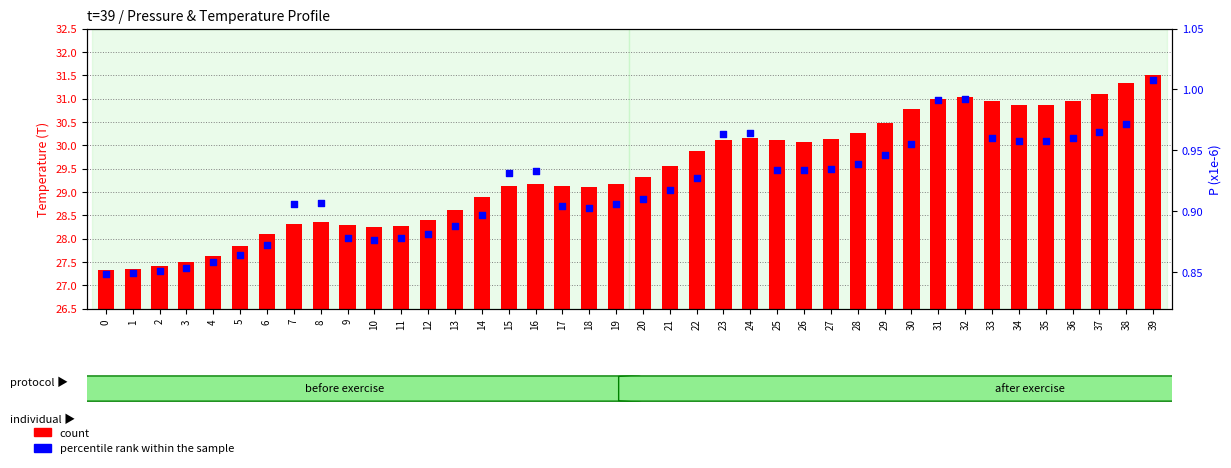

What is the total value across all series at 4?

28.5